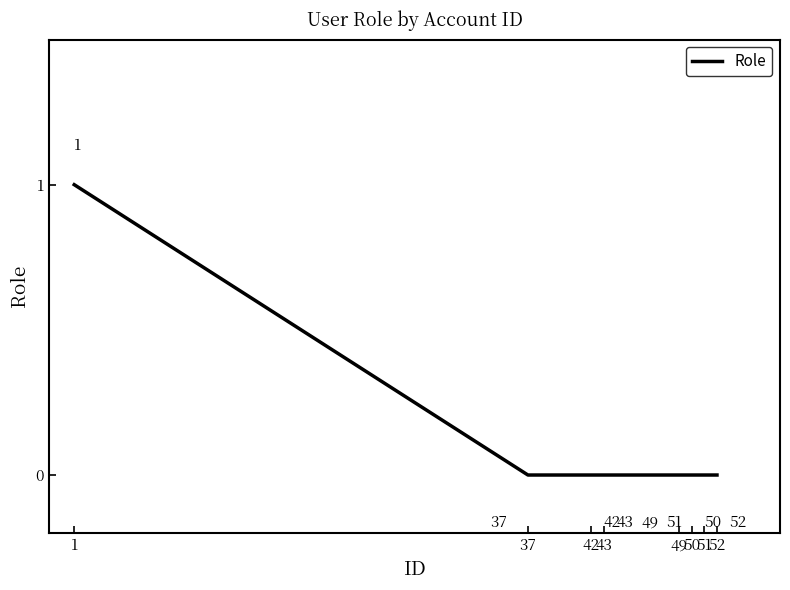

Reading right to left, what are all the values shown in this chart?

52=0	51=0	50=0	49=0	43=0	42=0	37=0	1=1